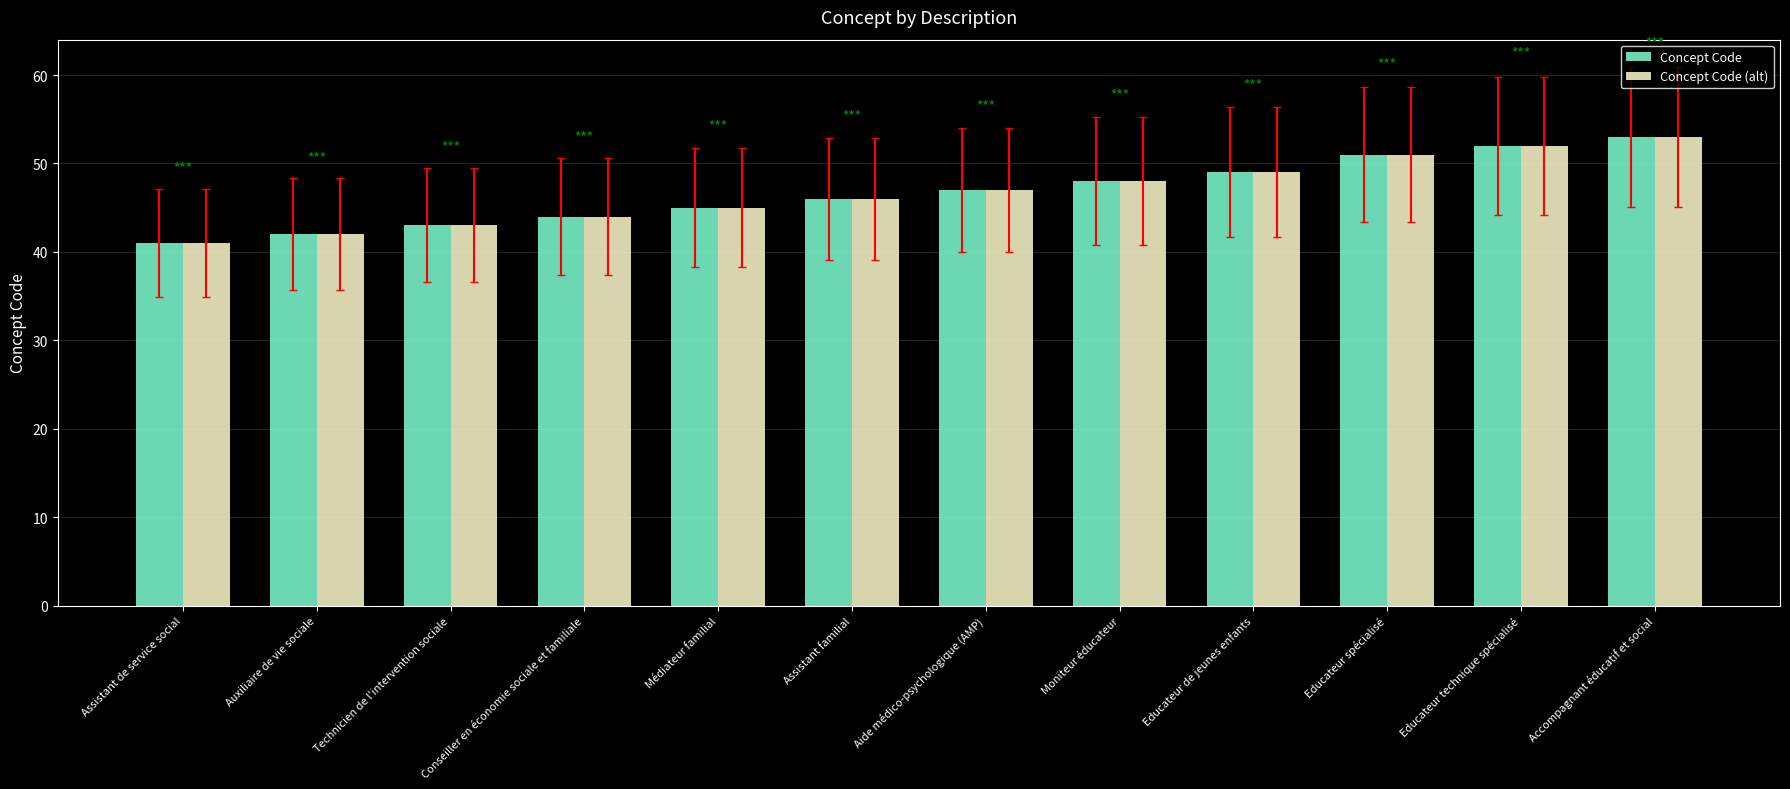

What is the total value across all series at Conseiller en économie sociale et familiale?

88